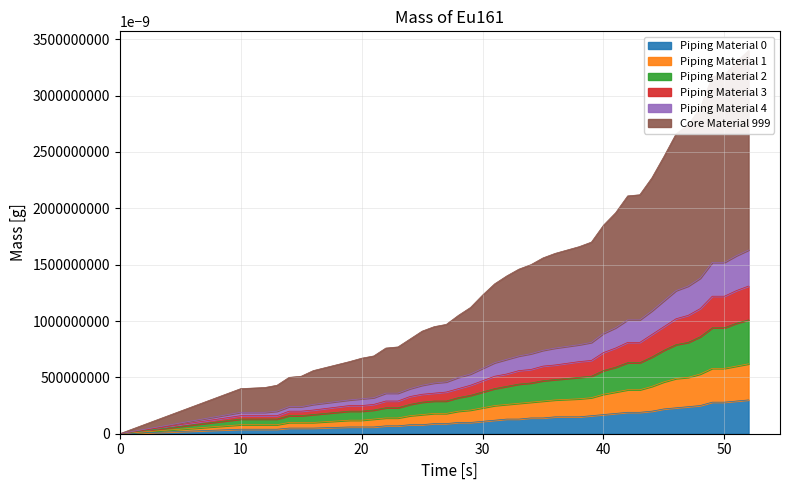

What is the maximum value for Piping Material 0?

0.3